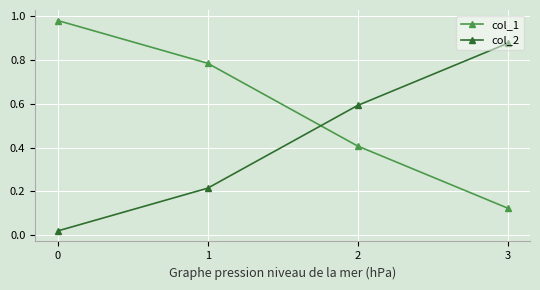

At which label does col_1 reach its minimum?

3